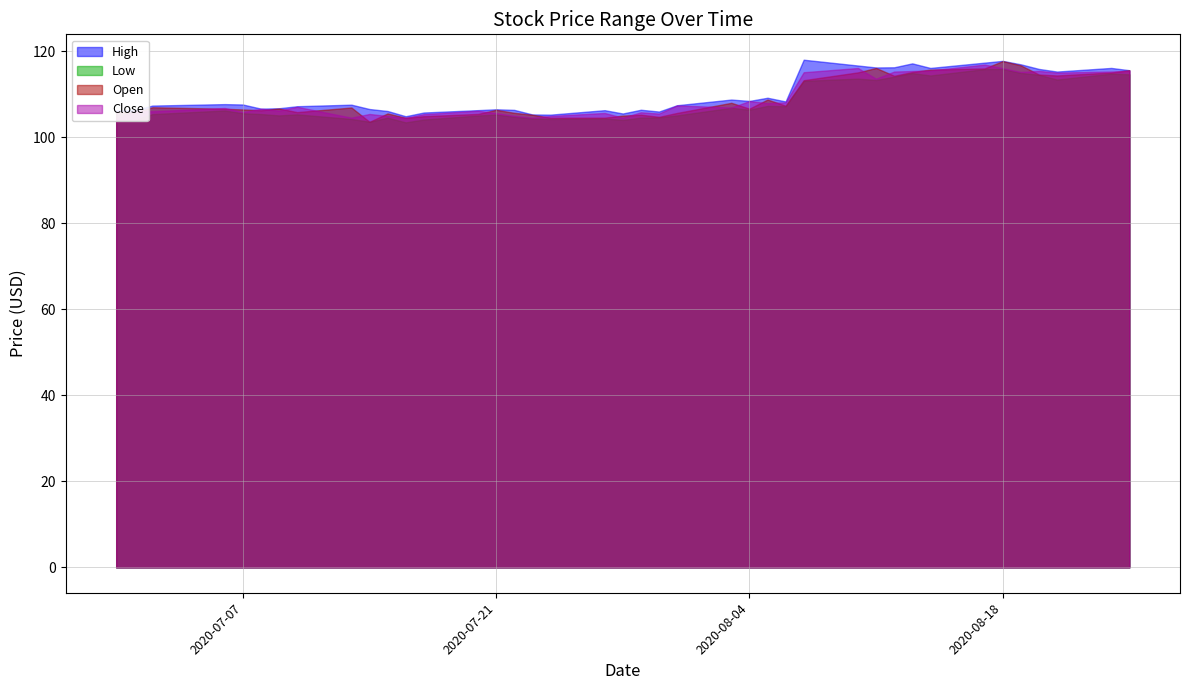

What is the sum of all Open values?

4357.9